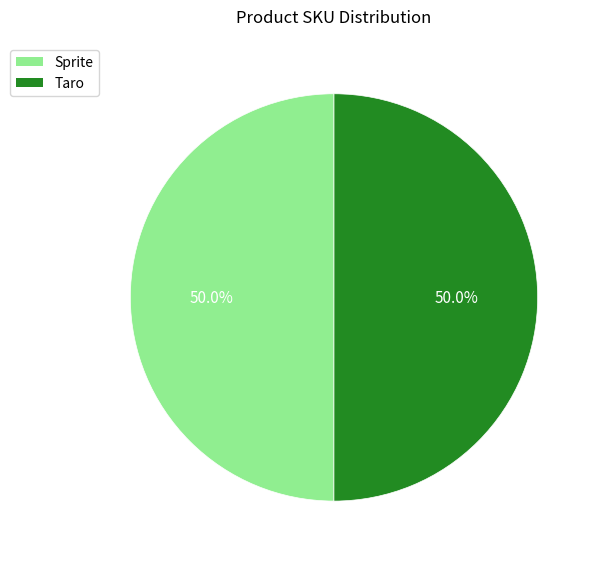

The Taro slice represents 57% of the pie. True or false?

False